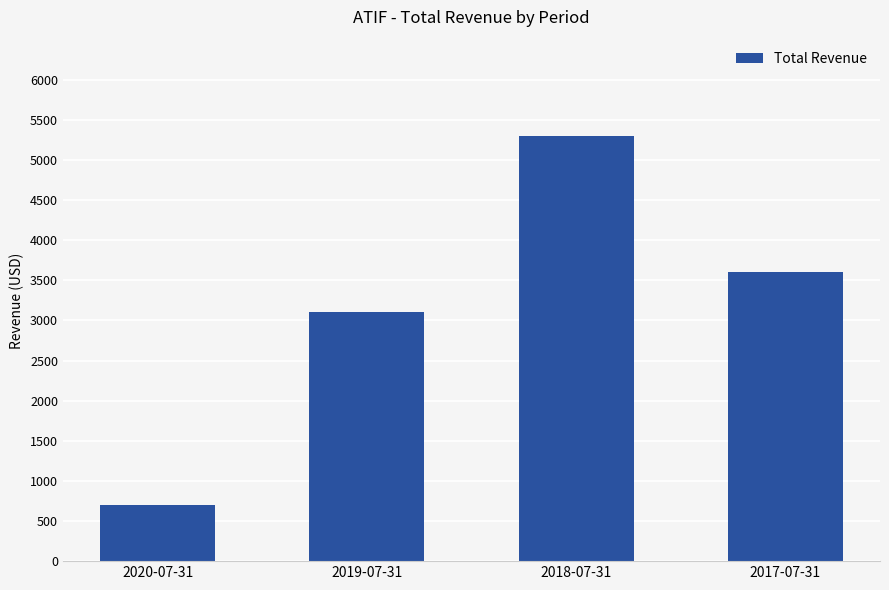

What is the change in value from 2020-07-31 to 2018-07-31?

+4600